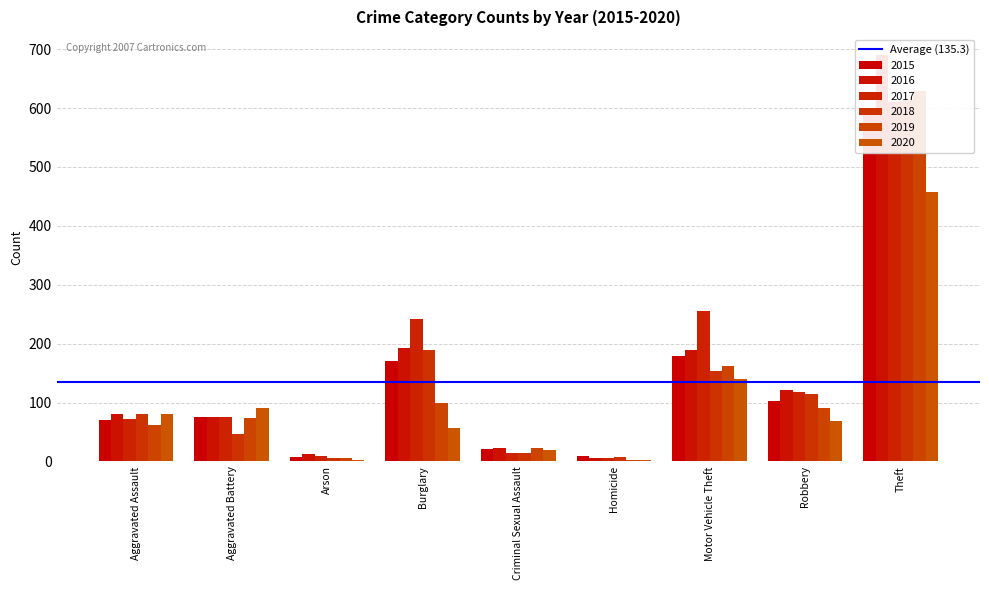

Between Homicide and Theft, which series saw the biggest shift?

2016